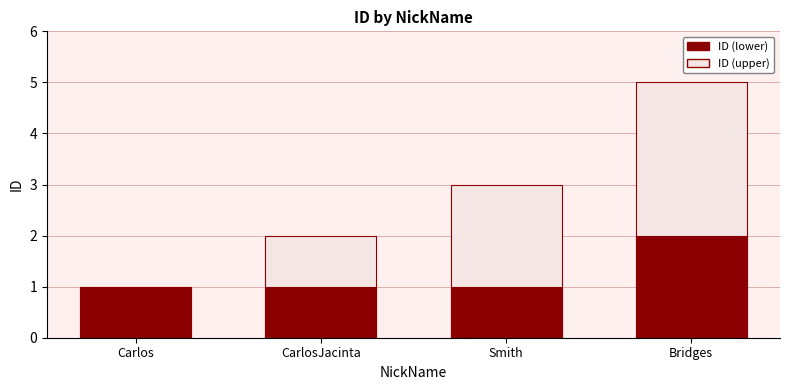

Rank the categories by value from highest to lowest.

Bridges, Carlos, CarlosJacinta, Smith